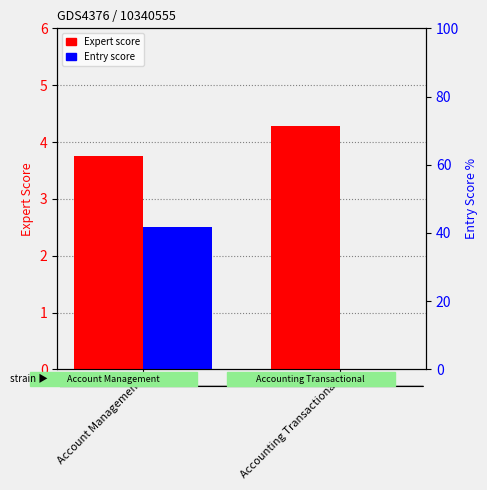

What is the average value of the Expert score series?

4.0